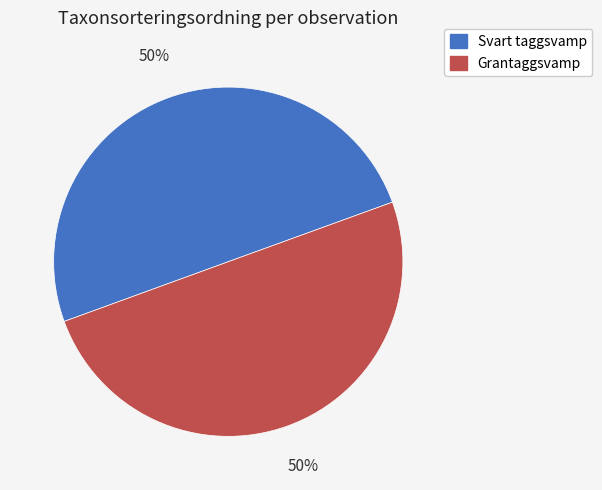

How many slices are in this pie chart?

2